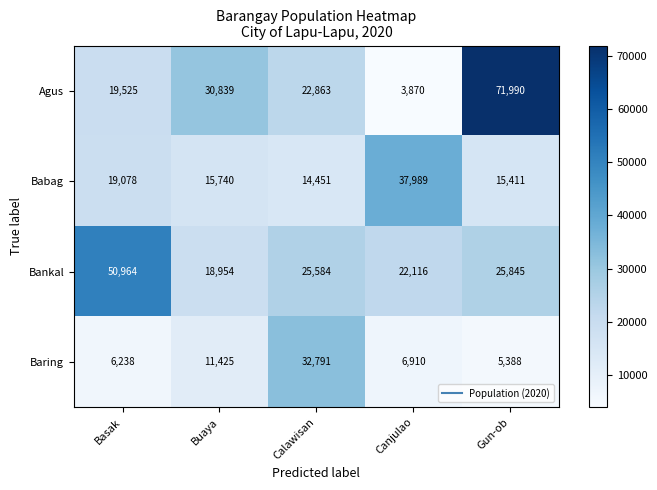

Between Basak and Canjulao, which series saw the biggest shift?

Bankal